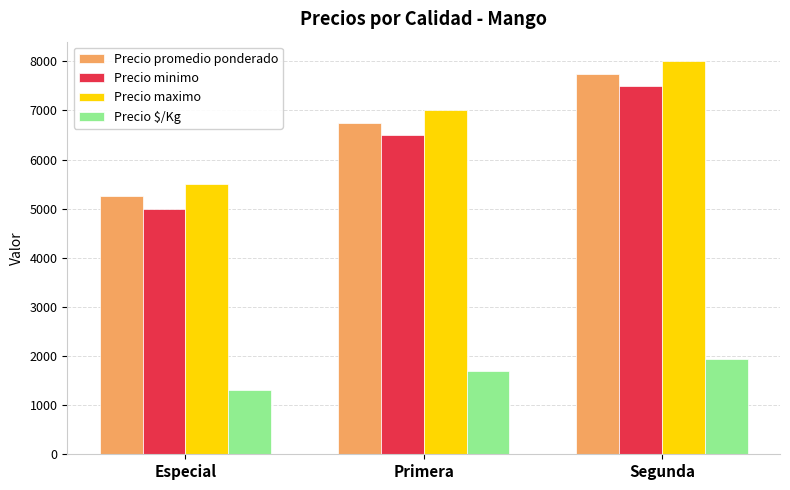

Reading left to right, list all the values displayed in this chart.

Precio promedio ponderado: Especial=5250	Primera=6750	Segunda=7750
Precio minimo: Especial=5000	Primera=6500	Segunda=7500
Precio maximo: Especial=5500	Primera=7000	Segunda=8000
Precio $/Kg: Especial=1312	Primera=1688	Segunda=1938